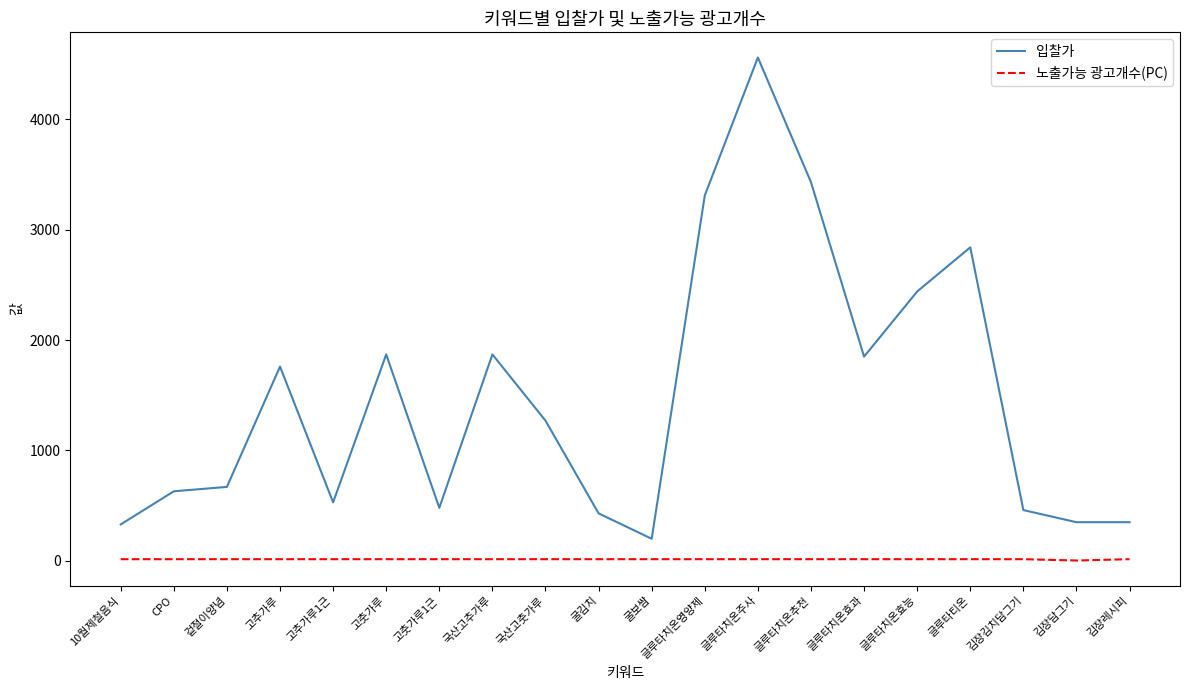

True or false: 입찰가 has a value of 534 at 김장담그기.

False